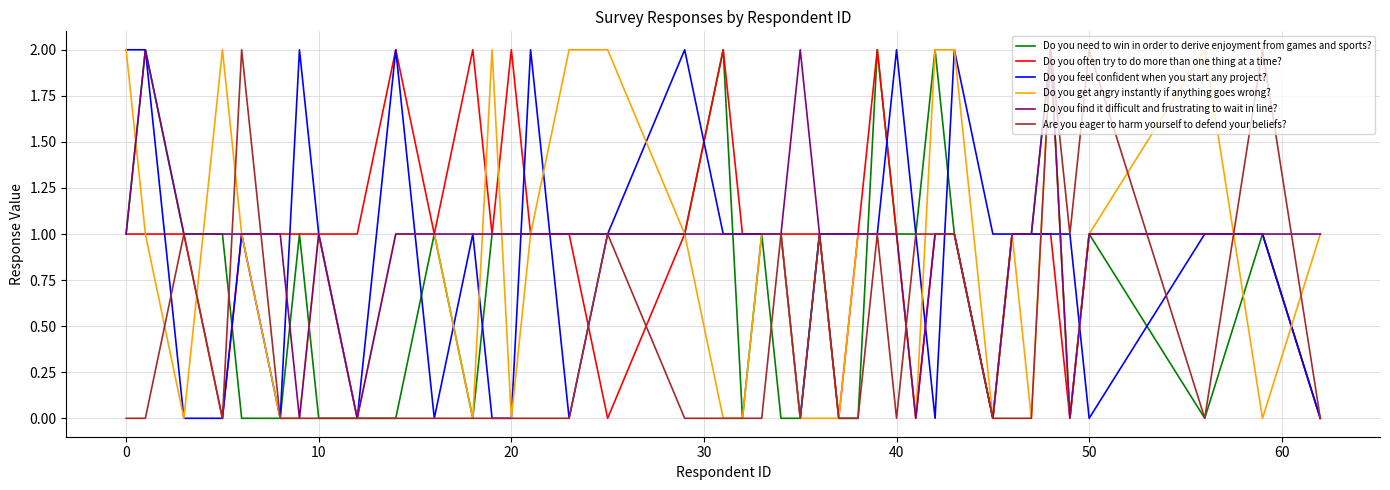

Is it true that Do you feel confident when you start any project? equals 2 at 10?

False